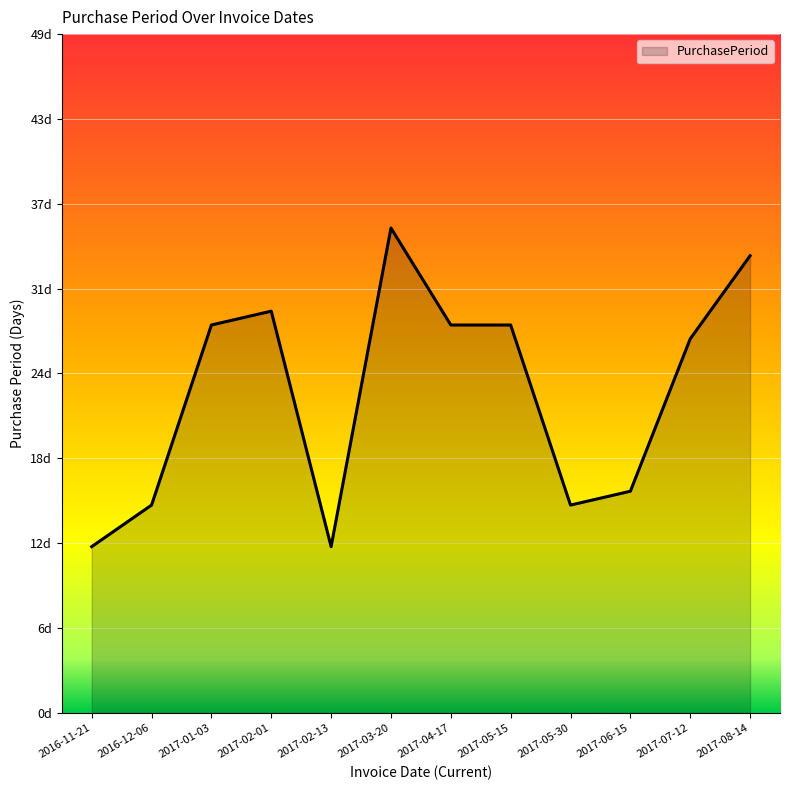

Does the chart have visible grid lines?

Yes